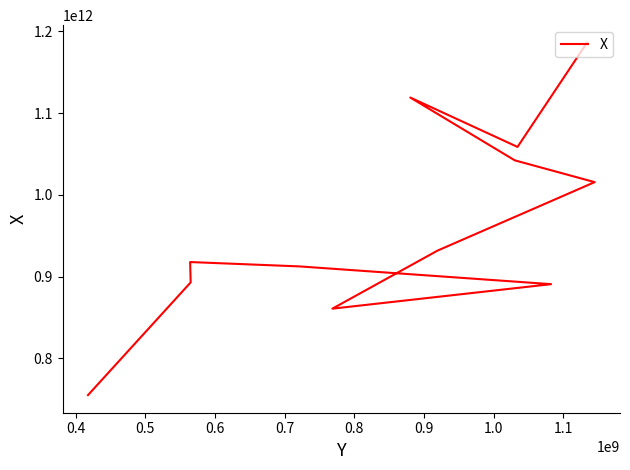

What is the average value?

965314644850.3